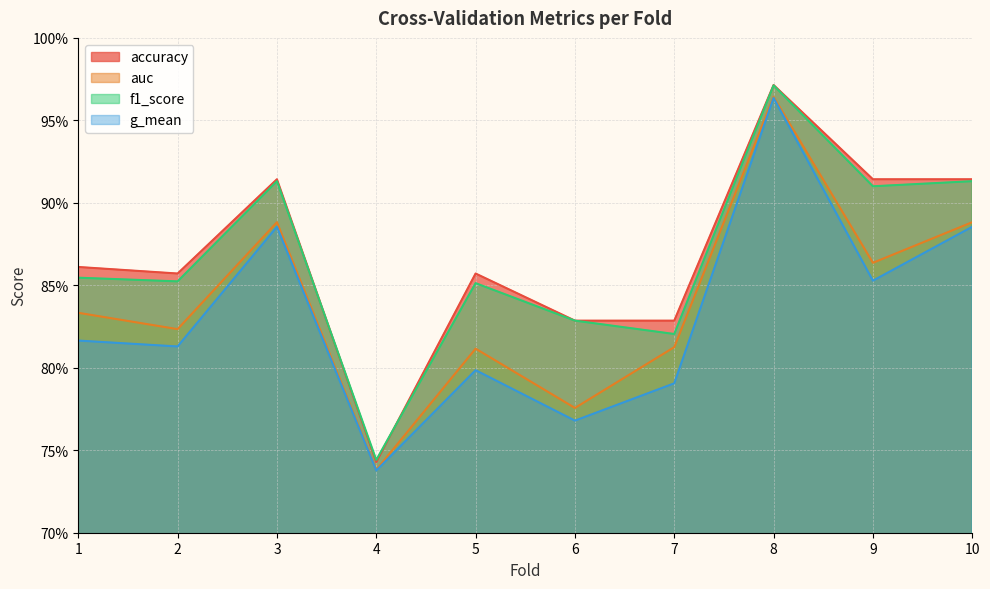

Is it true that accuracy equals 0.8 at 7?

True